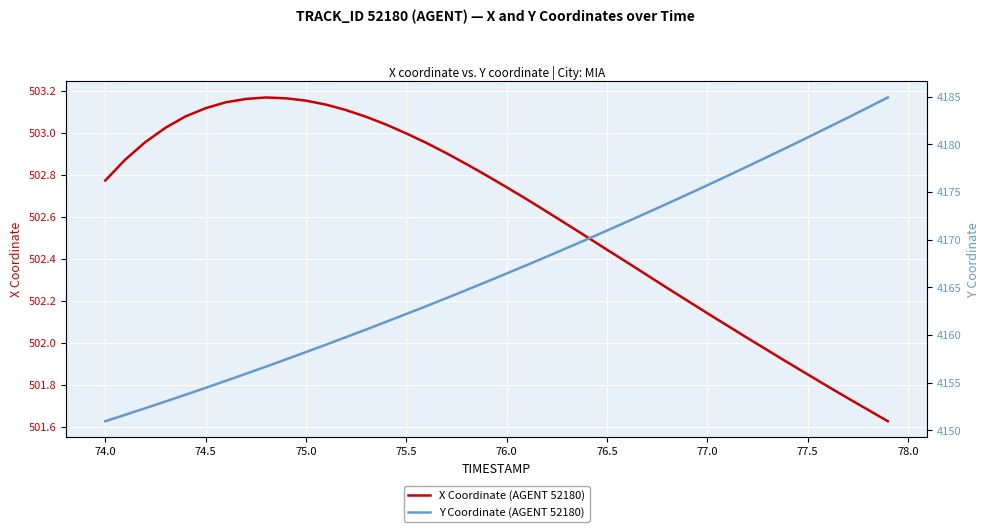

At which label does X Coordinate (AGENT 52180) first exceed 502?

74.0